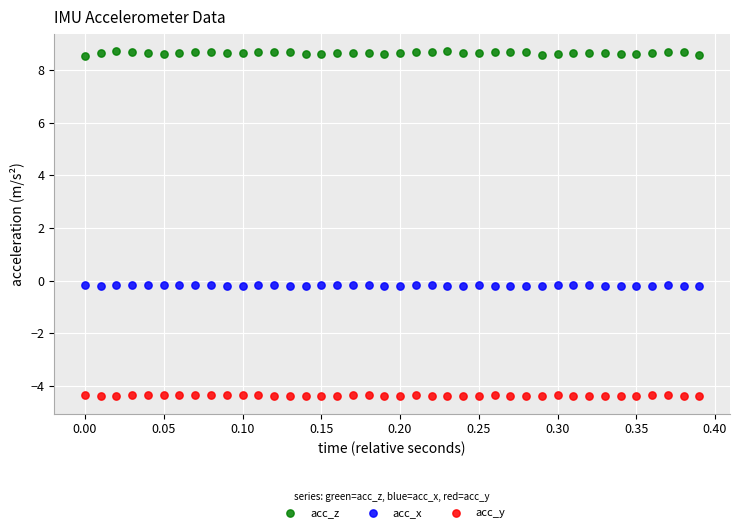

Which series contains the highest Y value?

acc_z